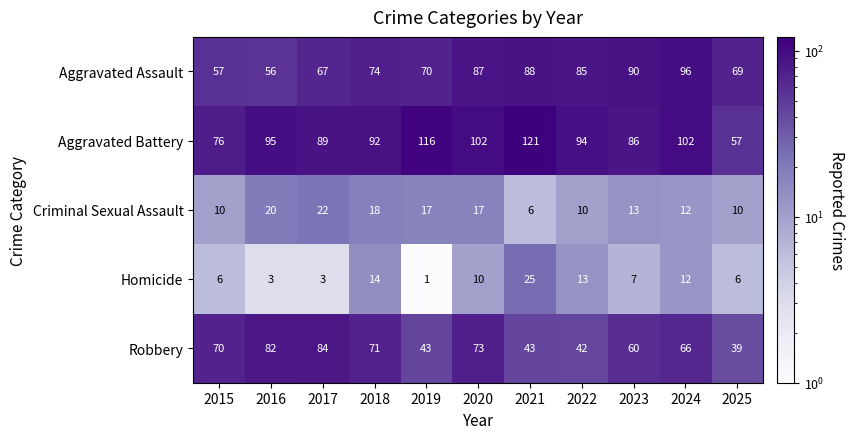

Rank the series at 2017 from highest to lowest value.

Aggravated Battery, Robbery, Aggravated Assault, Criminal Sexual Assault, Homicide